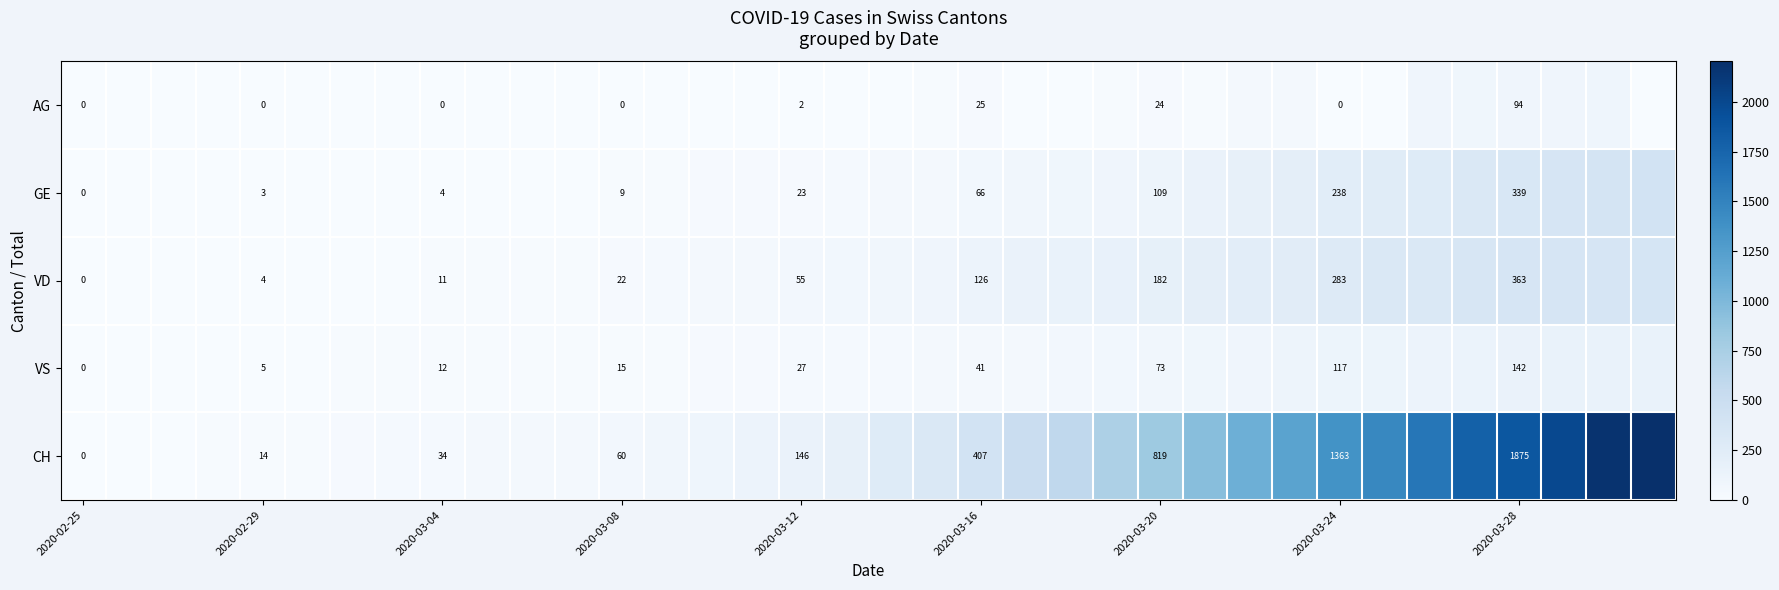

What is the total value across all series at 2020-03-12?

253